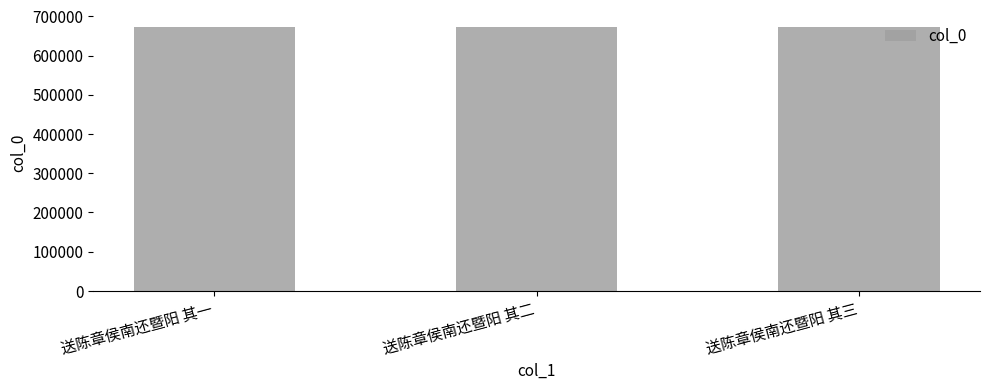

How many values are between 671531 and 671533?

3